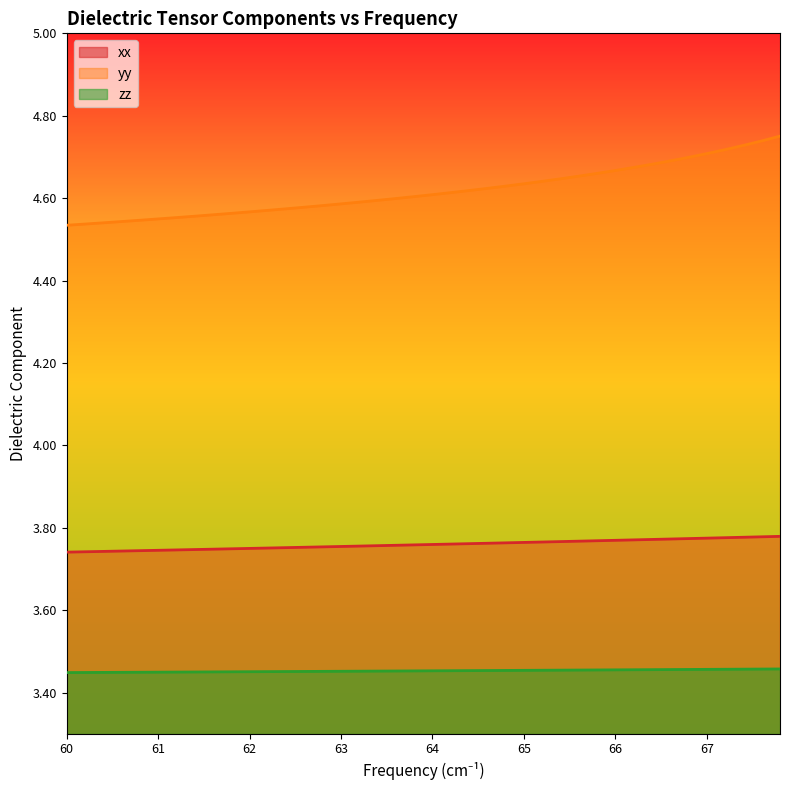

Rank the series by their average value, from highest to lowest.

yy, xx, zz